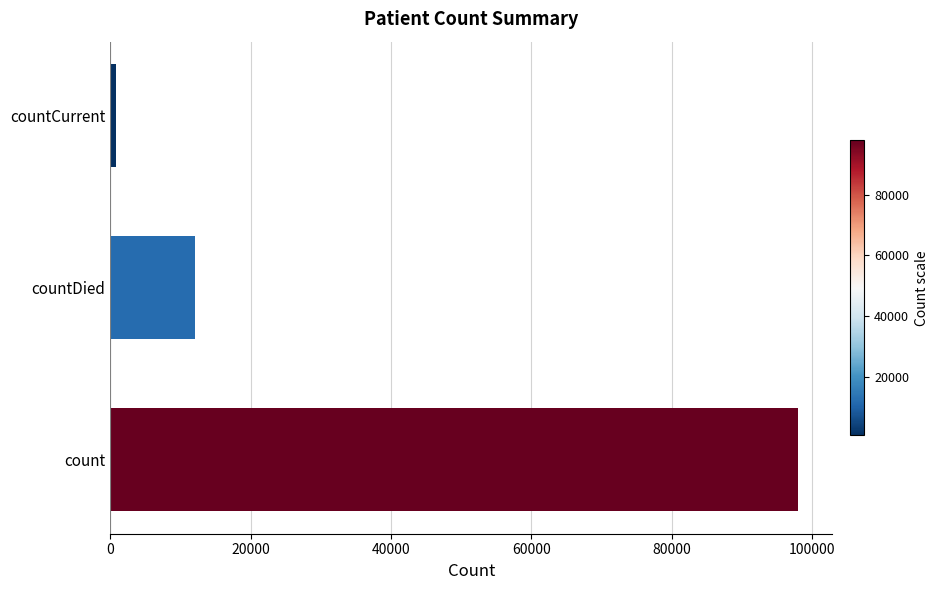

What is the average value?

36968